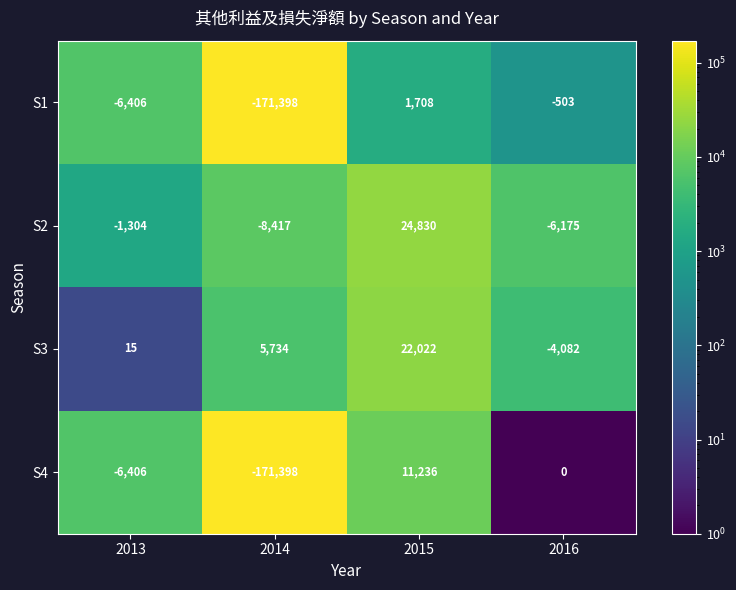

Which series has the largest total across all categories?

S3